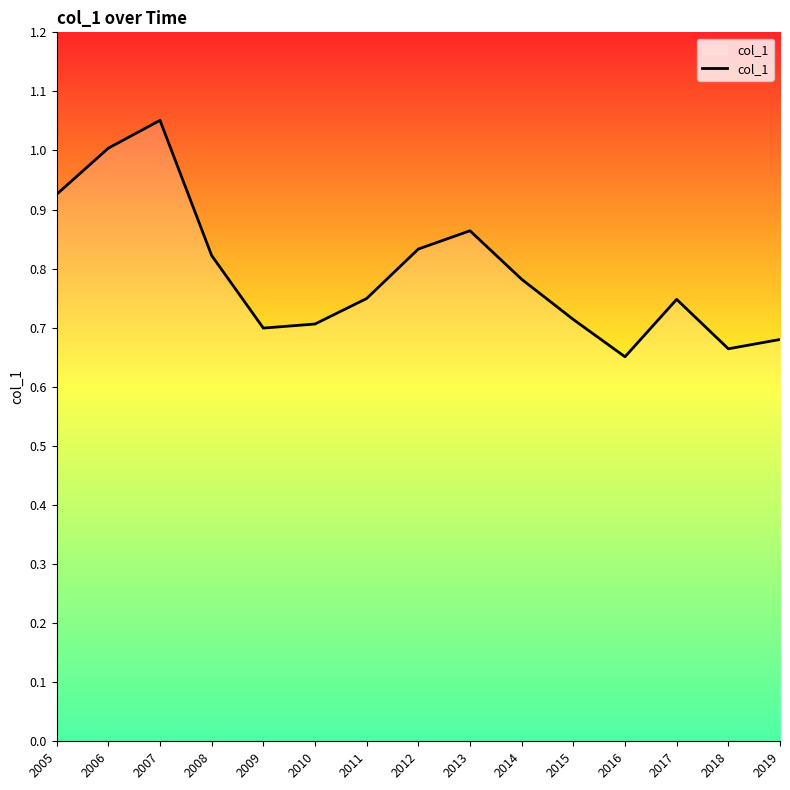

The value at 2018 is 0.3. True or false?

False